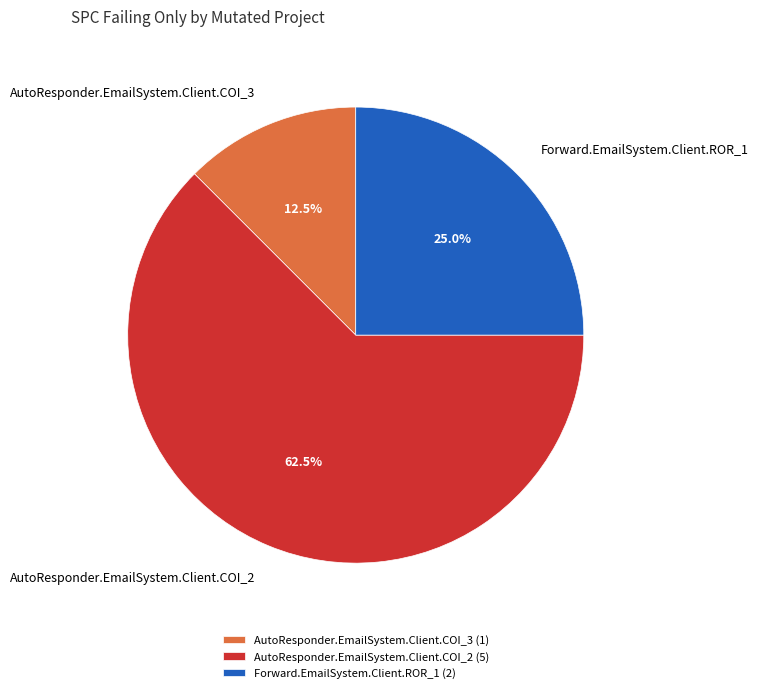

What is the largest slice in the pie chart?

AutoResponder.EmailSystem.Client.COI_2